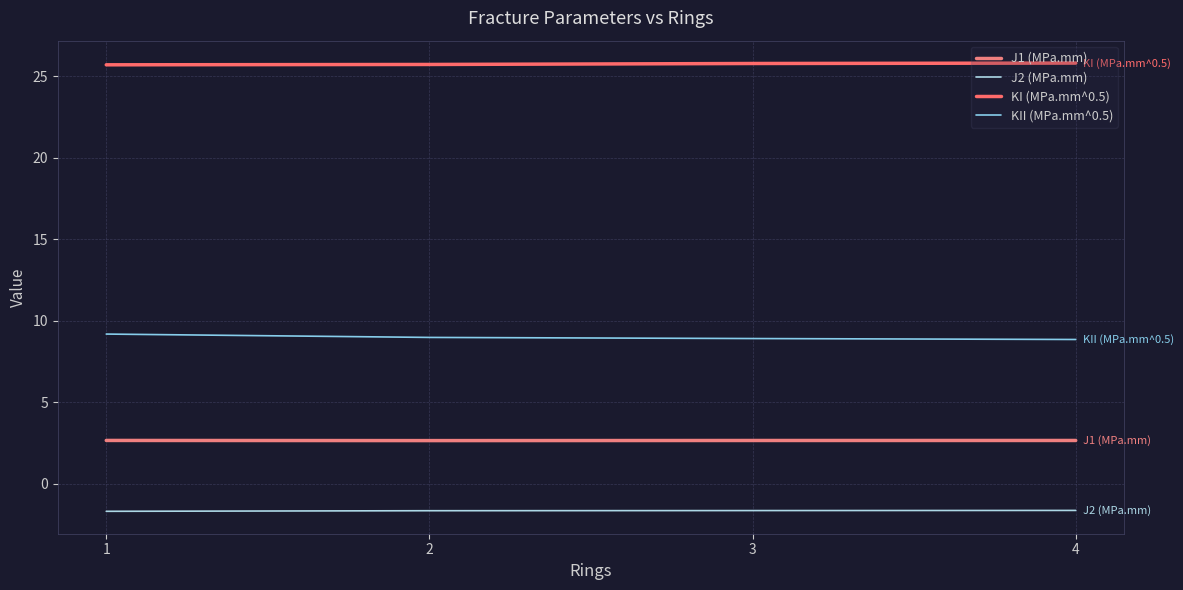

Reading left to right, list all the values displayed in this chart.

J1 (MPa.mm): 2.7	2.7	2.7	2.7
J2 (MPa.mm): -1.7	-1.6	-1.6	-1.6
KI (MPa.mm^0.5): 25.7	25.7	25.8	25.8
KII (MPa.mm^0.5): 9.2	9.0	8.9	8.9